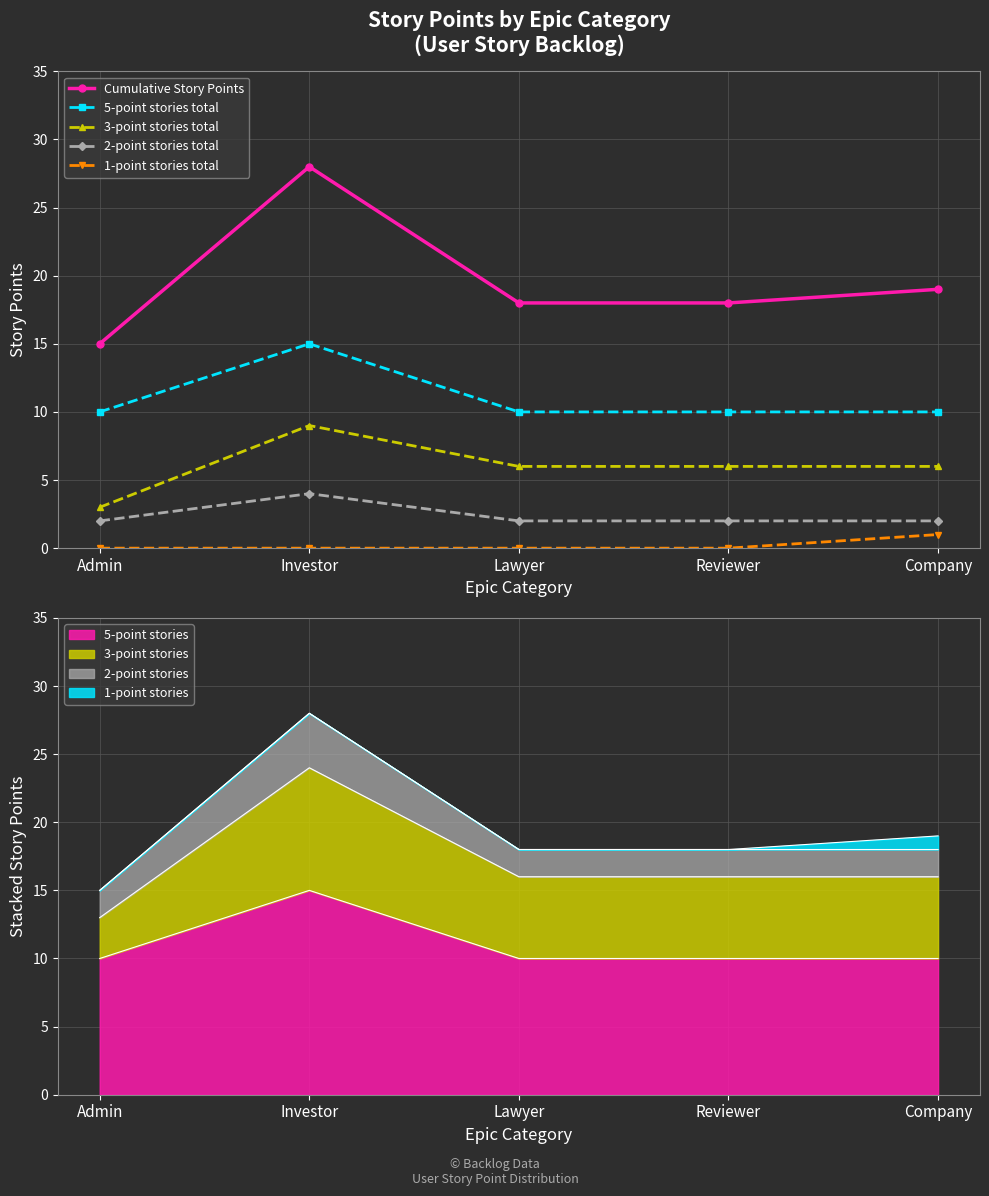

How many positive values does the 1-point stories total series have?

1